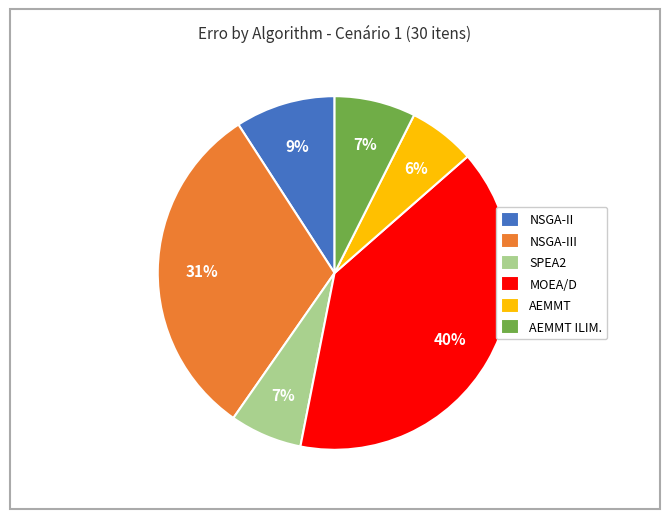

Is there any slice that represents more than half of the pie?

No